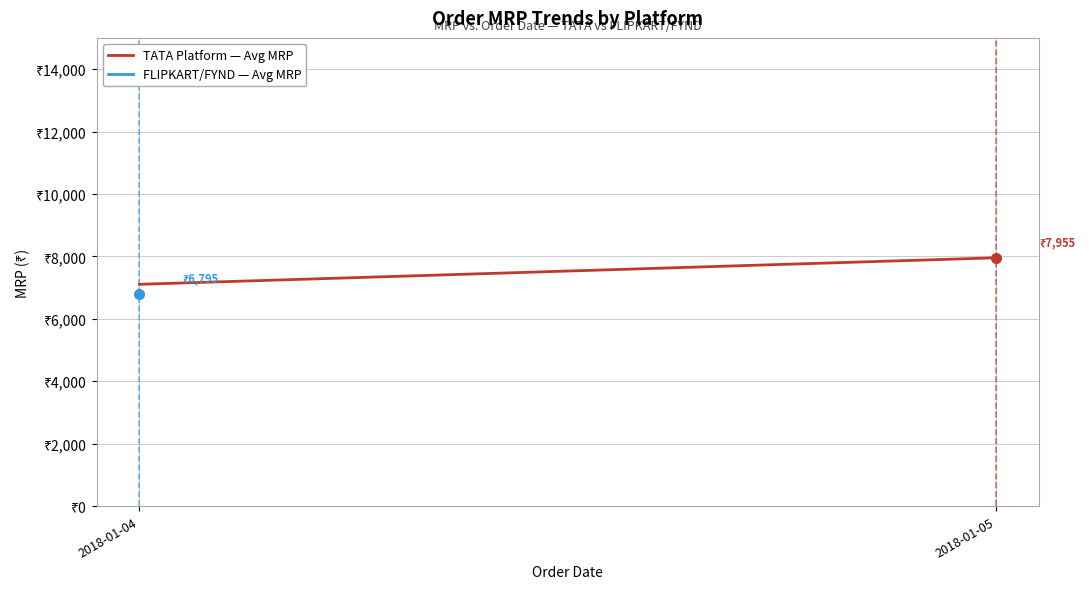

Approximately how many times larger is the value at 2018-01-05 compared to 2018-01-04?

1.1